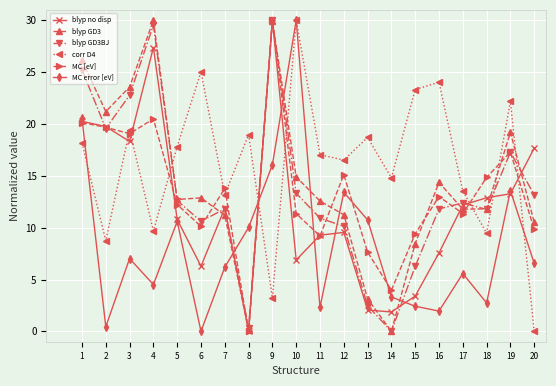

Which series changed the most between 16 and 19?

MC error [eV]